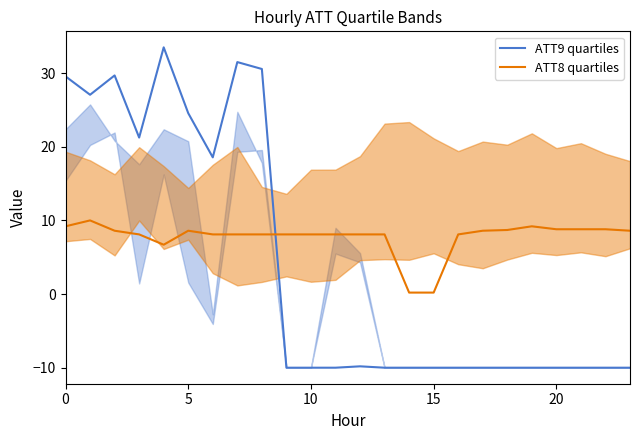

After their last crossing, which series has the higher values: ATT8 quartiles or ATT9 quartiles?

ATT8 quartiles